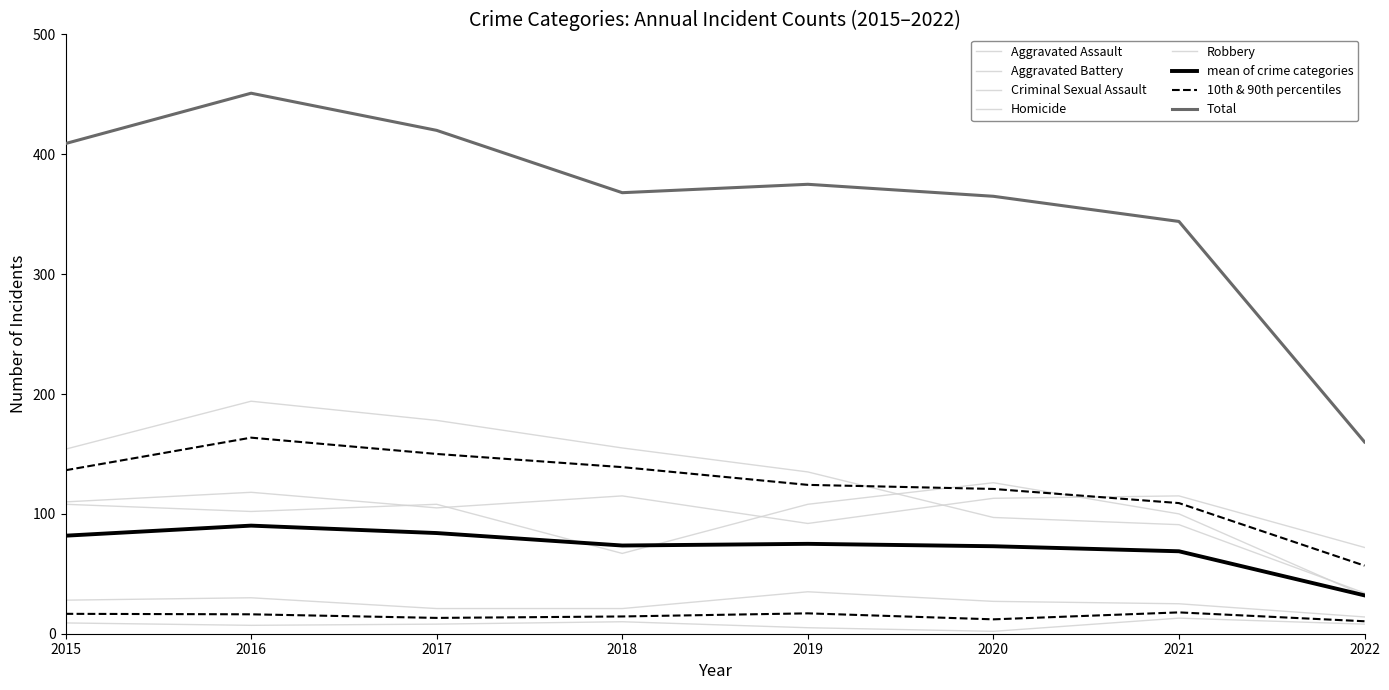

What is the sum of all Aggravated Battery values?

751.0